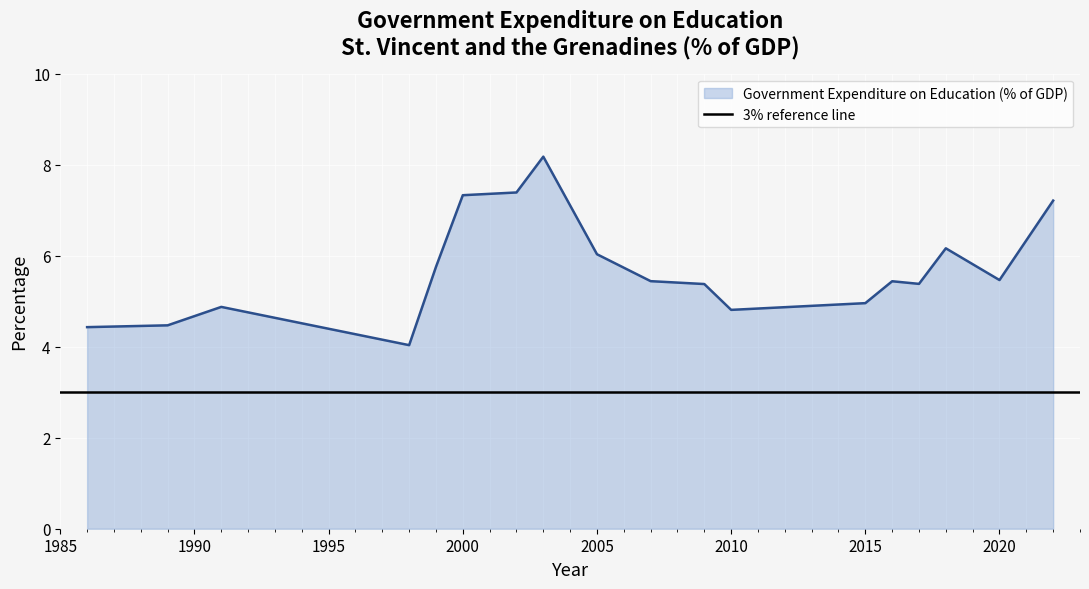

What is the difference between the values at 2015 and 1991?

0.1